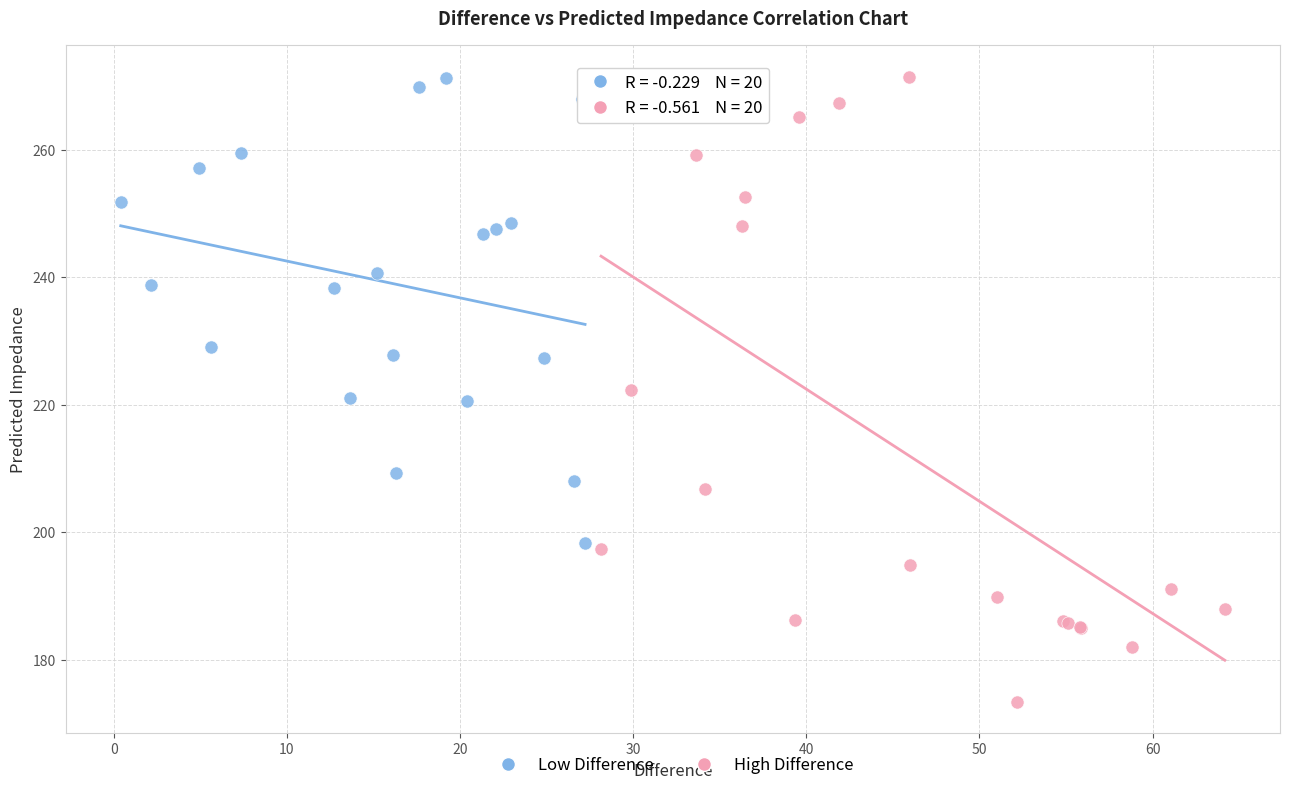

Which series reaches the minimum Y coordinate?

High Difference